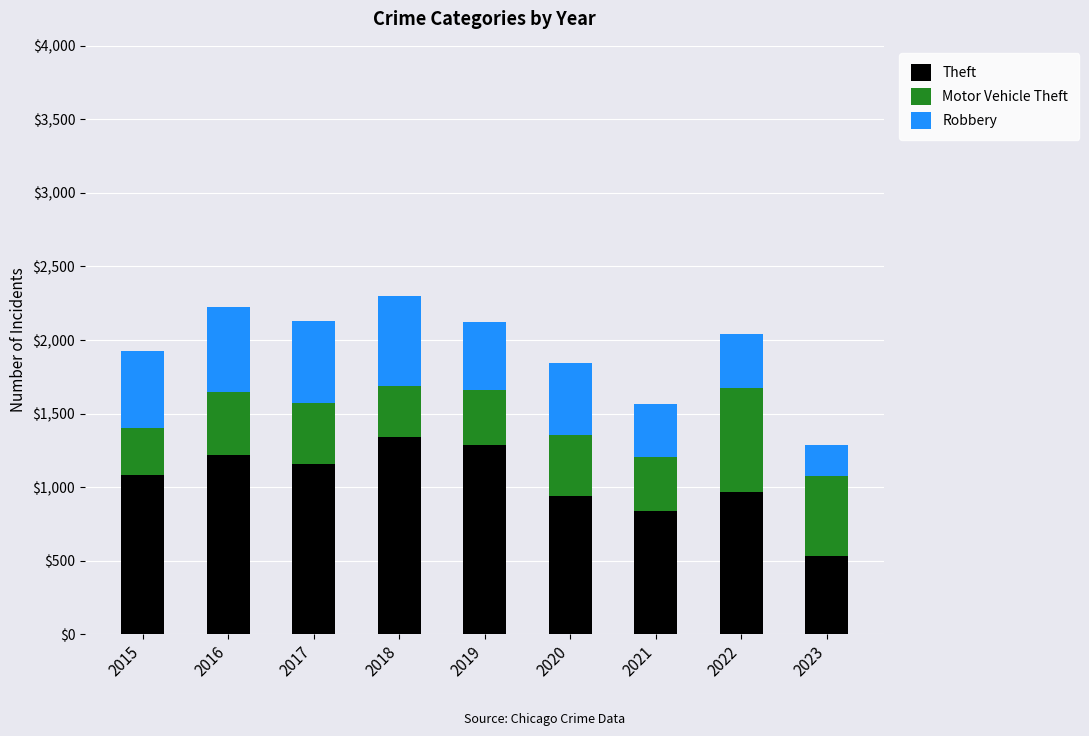

What value does the Theft series have at 2017?

1155